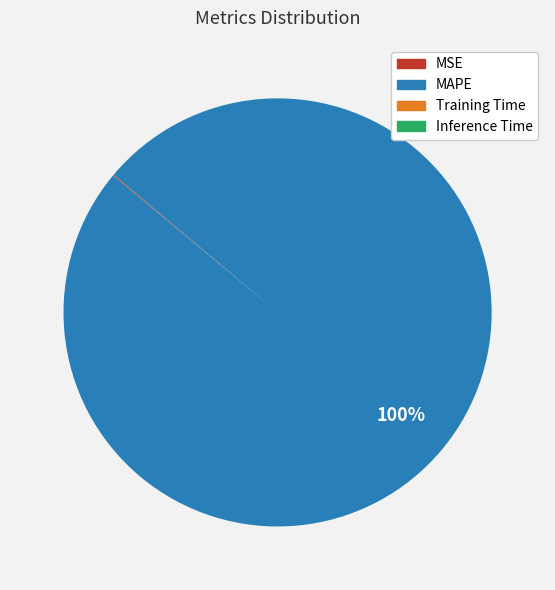

Is it true that MAPE is 100% of the pie?

True